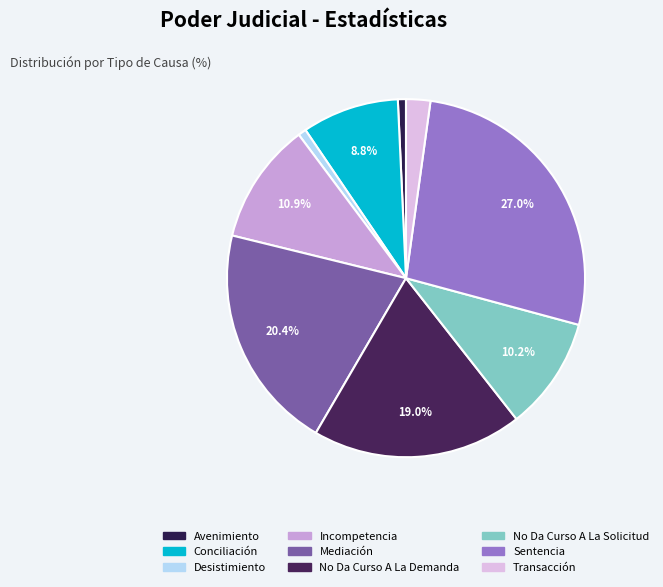

How many slices are in this pie chart?

9